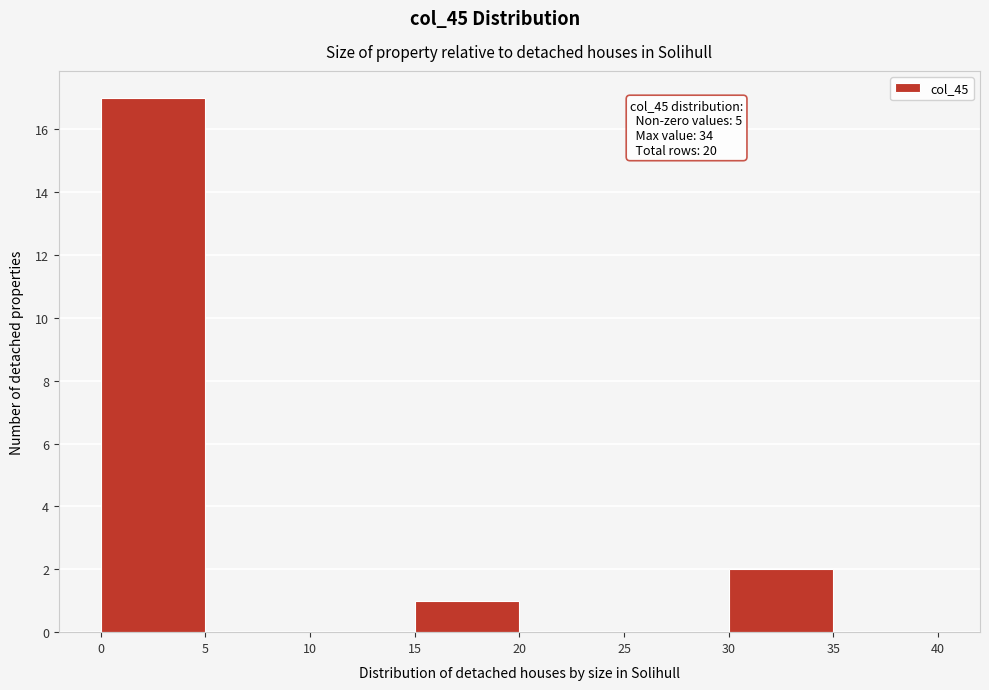

Which range on the x-axis has the tallest bar?

0 to 5